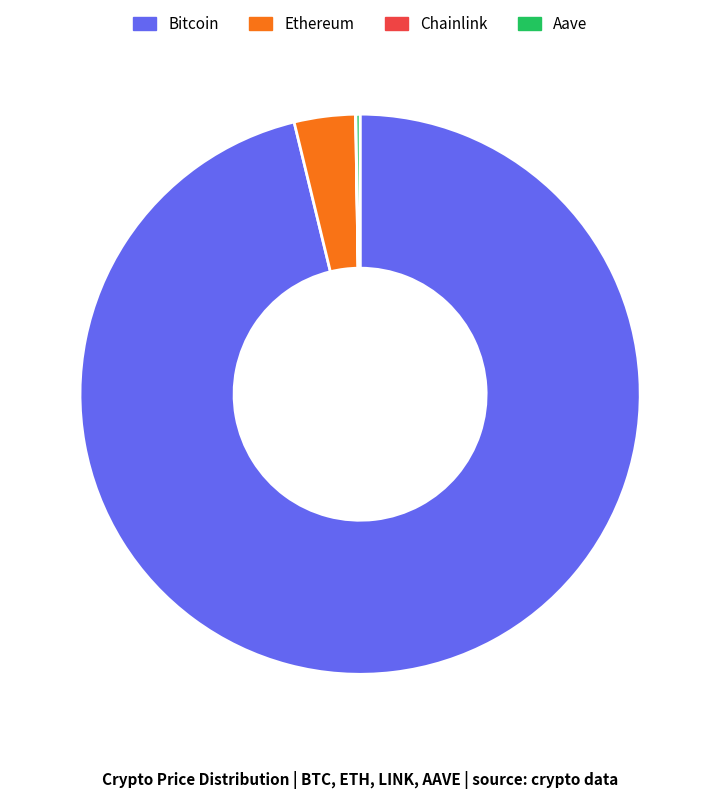

Does Bitcoin account for over 50% of the chart?

Yes